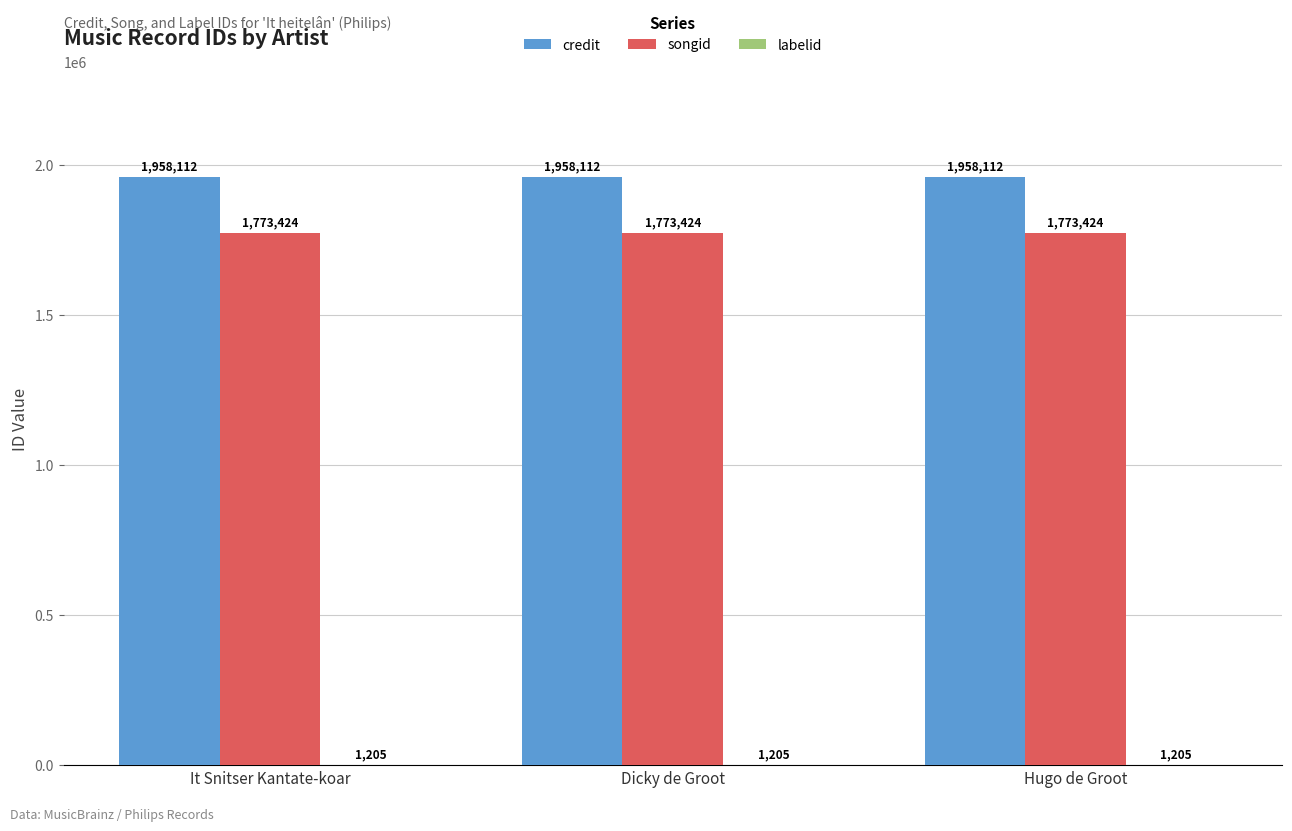

What is the maximum value shown in the chart?

1958112